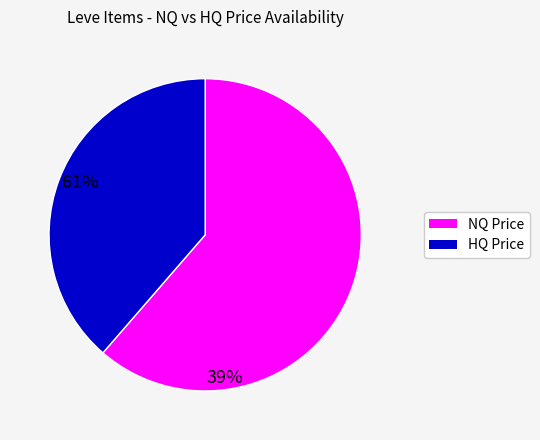

Does any single category account for the majority?

Yes